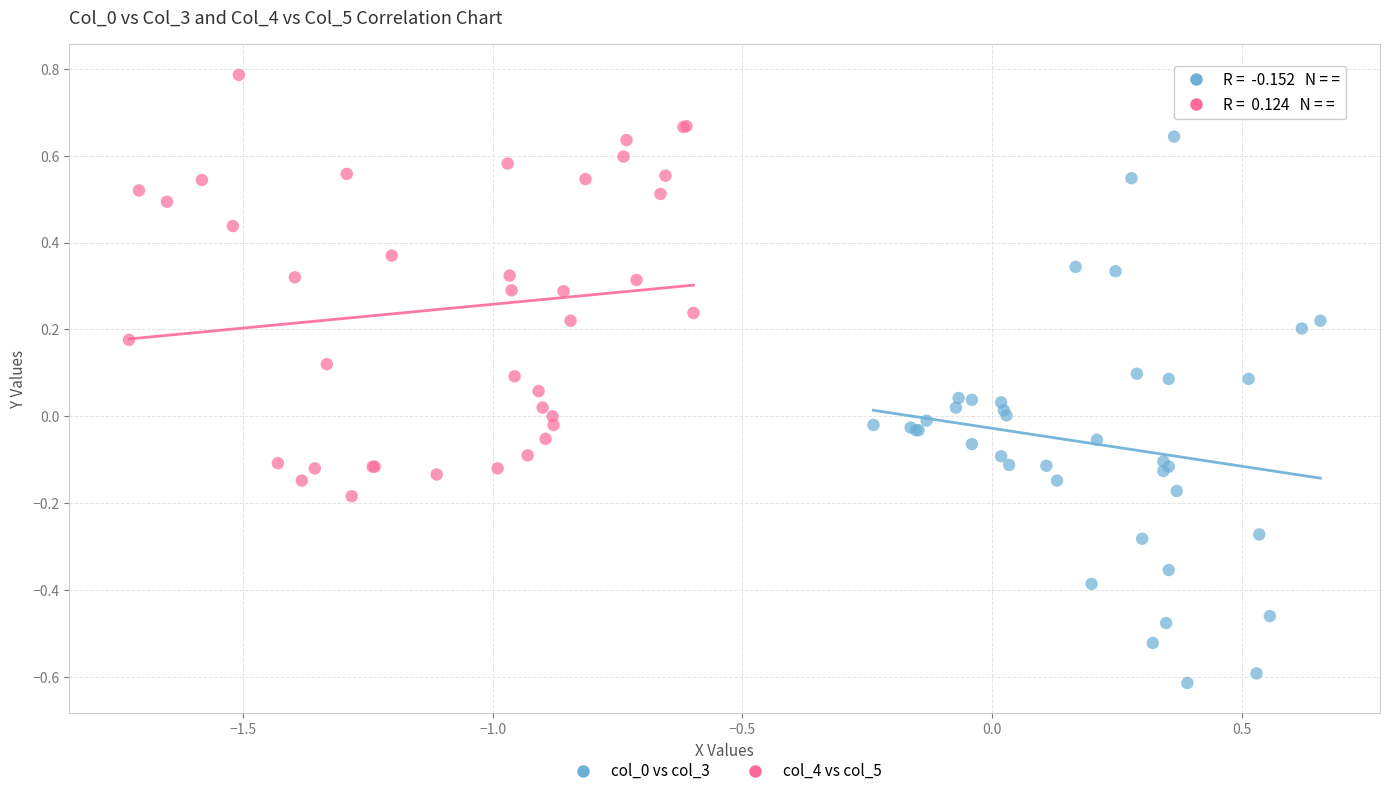

Which series reaches the maximum Y coordinate?

col_4 vs col_5